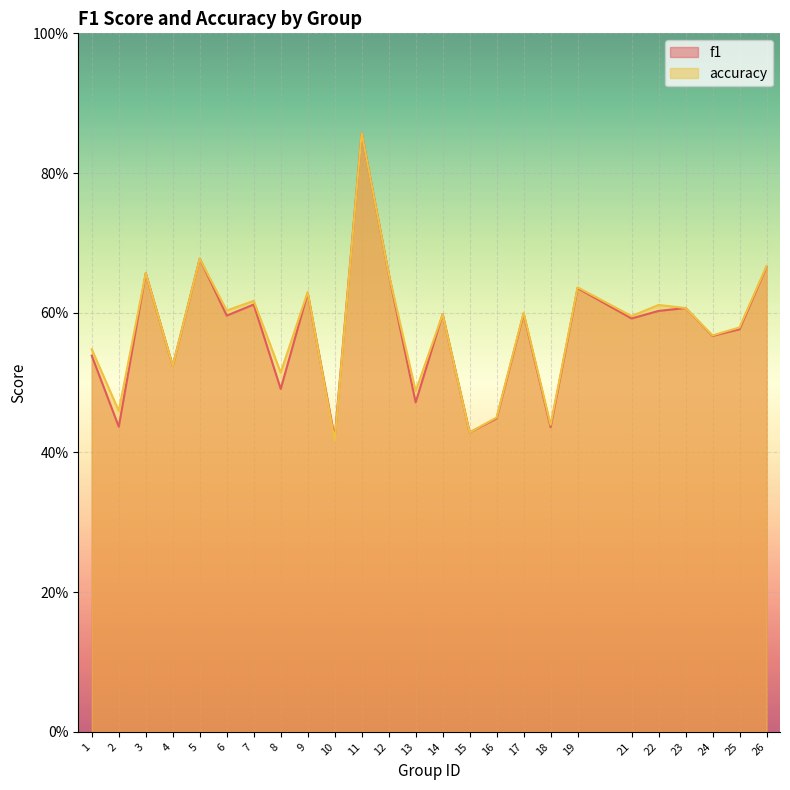

Which has a higher value, 25 or 7?

7